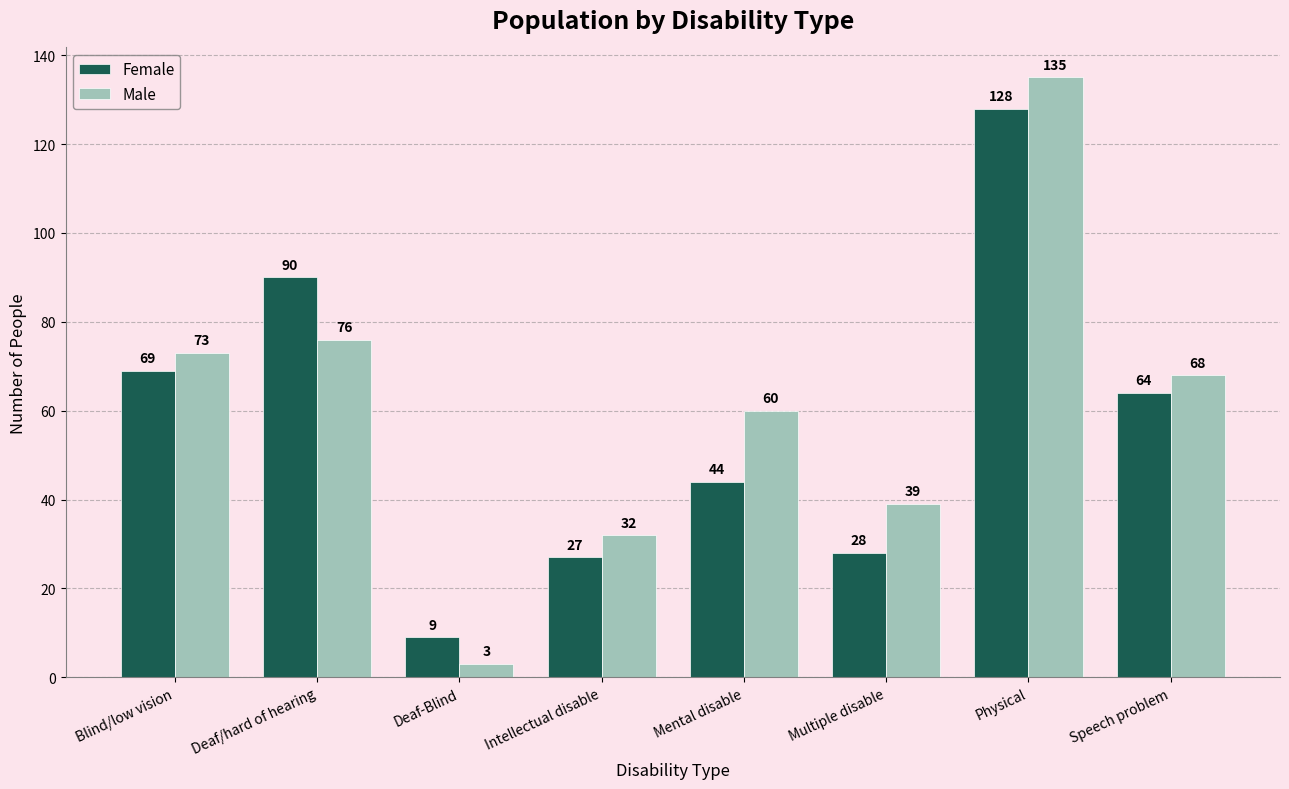

What is the maximum value shown in the chart?

135